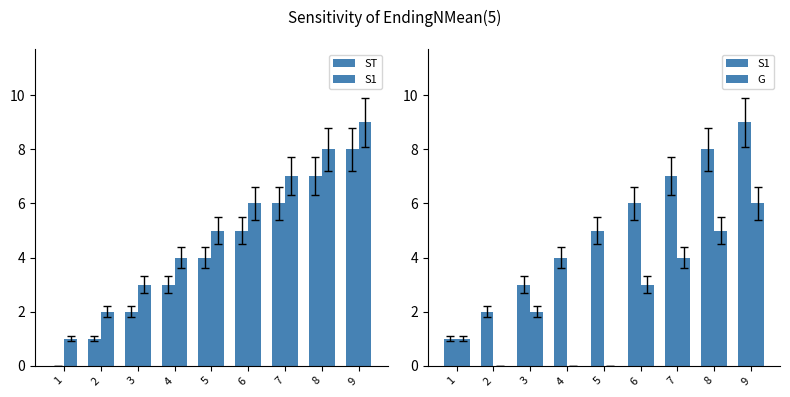

Reading left to right, what are all the values shown in this chart?

ST: 0	1	2	3	4	5	6	7	8
S1: 1	2	3	4	5	6	7	8	9
G: 1	0	2	0	0	3	4	5	6